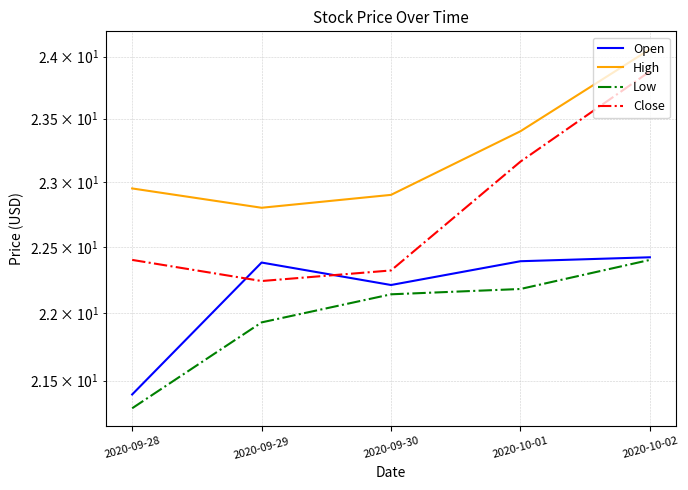

Where is Close nearest to the value 23?

2020-10-01